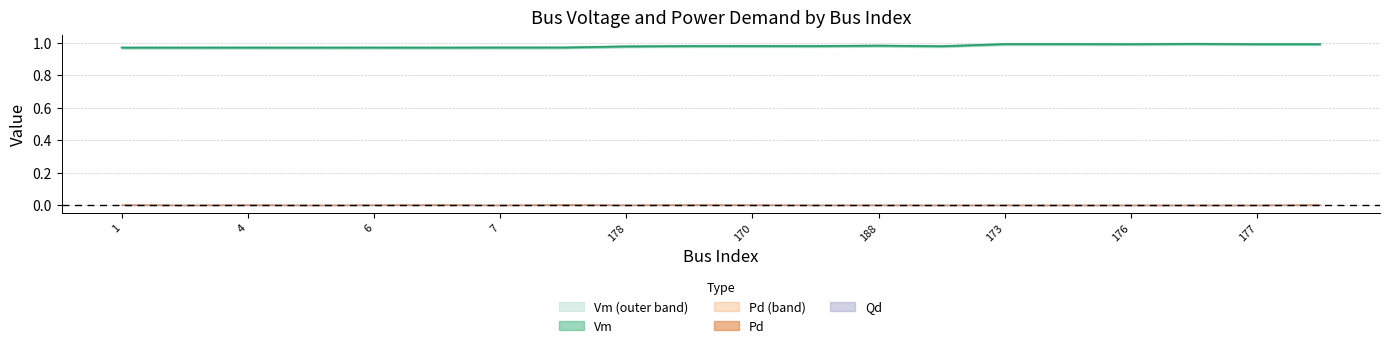

Is it true that Qd equals 0.0 at 188?

False